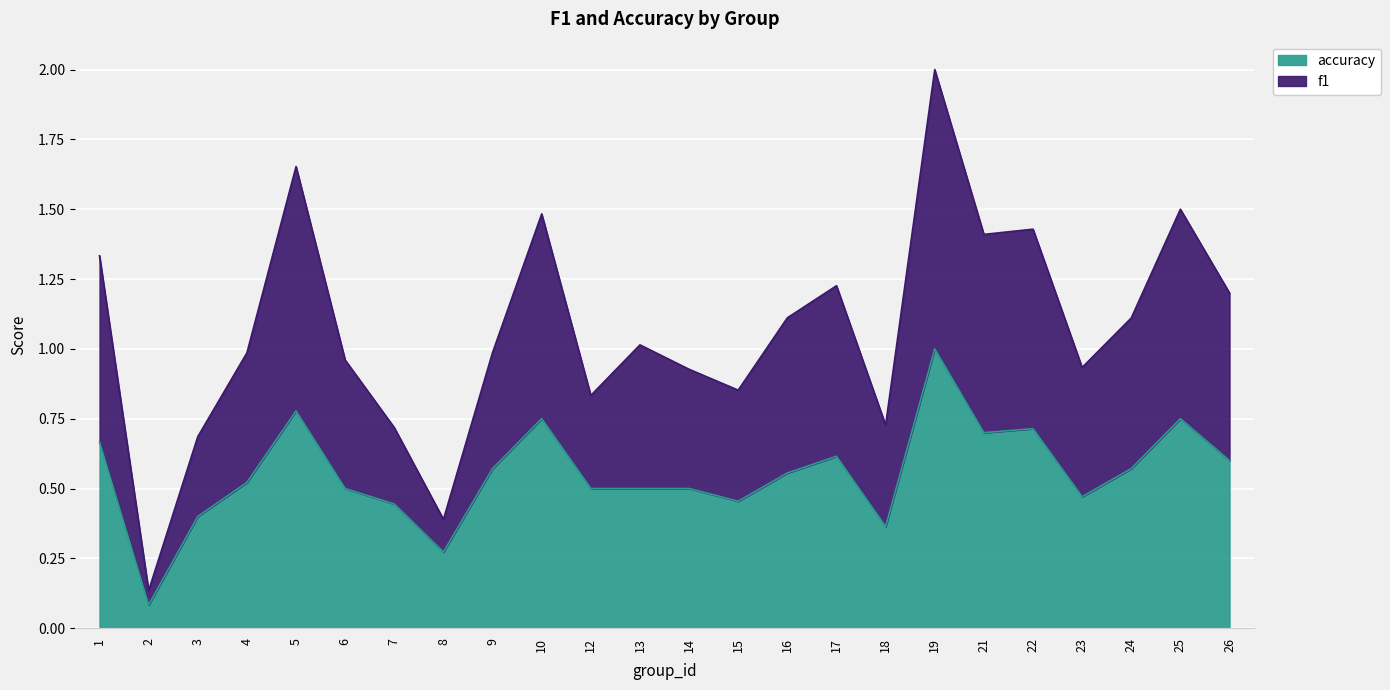

True or false: accuracy and f1 intersect in this chart.

False